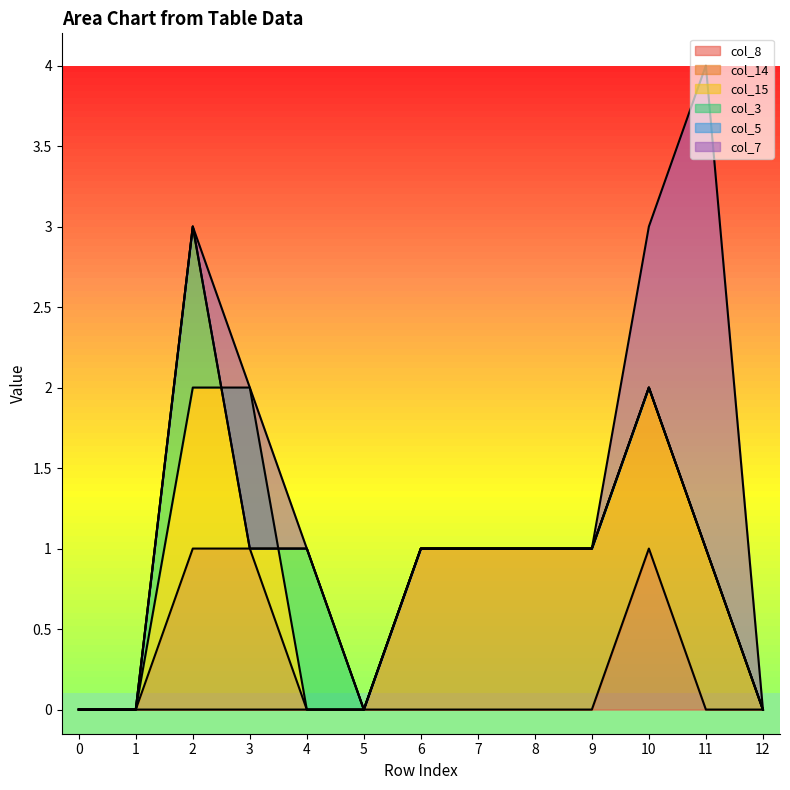

What is the sum of all col_14 values?

8